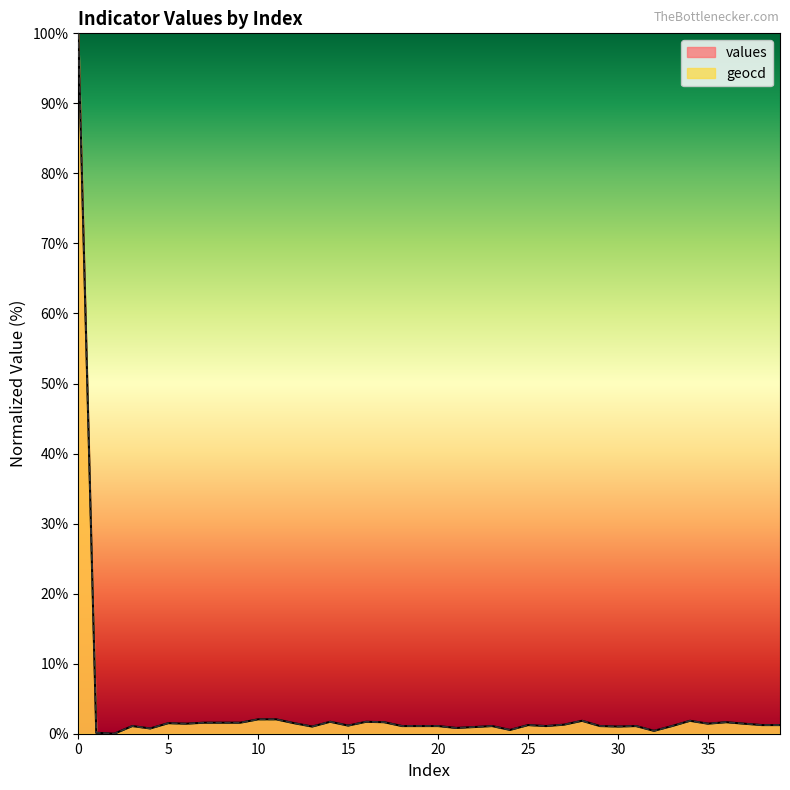

Reading right to left, transcribe all the data shown in this chart.

values: 39=1.2	38=1.2	37=1.4	36=1.6	35=1.4	34=1.8	33=1.1	32=0.4	31=1.1	30=1.0	29=1.1	28=1.8	27=1.3	26=1.1	25=1.2	24=0.5	23=1.1	22=1.0	21=0.8	20=1.1	19=1.1	18=1.1	17=1.6	16=1.7	15=1.2	14=1.7	13=1.0	12=1.5	11=2.1	10=2.1	9=1.6	8=1.6	7=1.6	6=1.4	5=1.5	4=0.8	3=1.1	2=0.0	1=0.1	0=100.0
geocd: 39=1.2	38=1.2	37=1.4	36=1.6	35=1.4	34=1.8	33=1.1	32=0.4	31=1.1	30=1.0	29=1.1	28=1.8	27=1.3	26=1.1	25=1.2	24=0.5	23=1.1	22=1.0	21=0.8	20=1.1	19=1.1	18=1.1	17=1.6	16=1.7	15=1.2	14=1.7	13=1.0	12=1.5	11=2.1	10=2.1	9=1.6	8=1.6	7=1.6	6=1.4	5=1.5	4=0.8	3=1.1	2=0.0	1=0.1	0=100.0